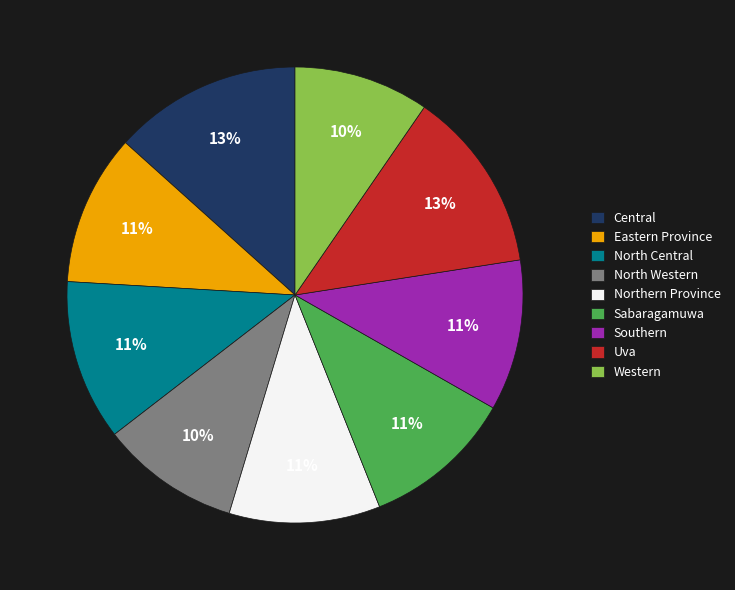

To the nearest percent, what is the average slice percentage?

11%